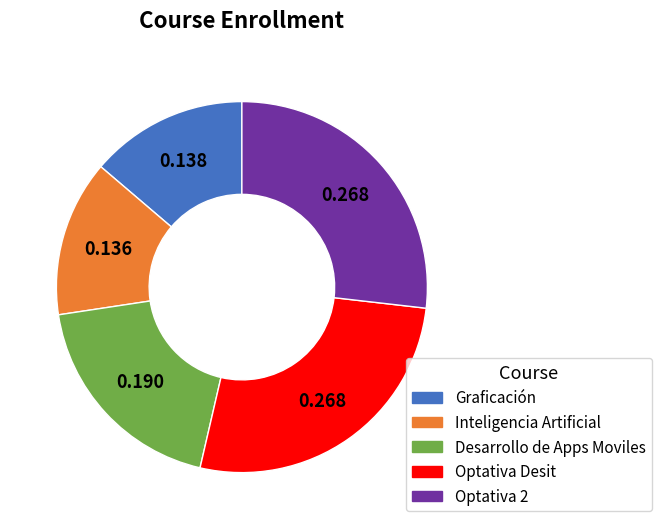

Count the number of slices in the pie.

5